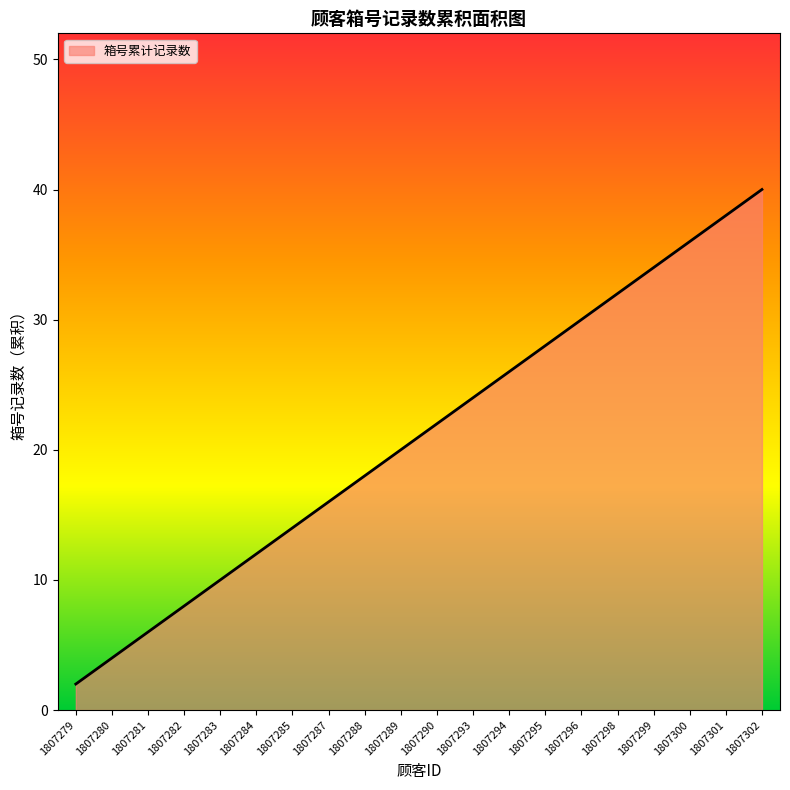

Approximately how many times larger is the value at 1807299 compared to 1807301?

0.9